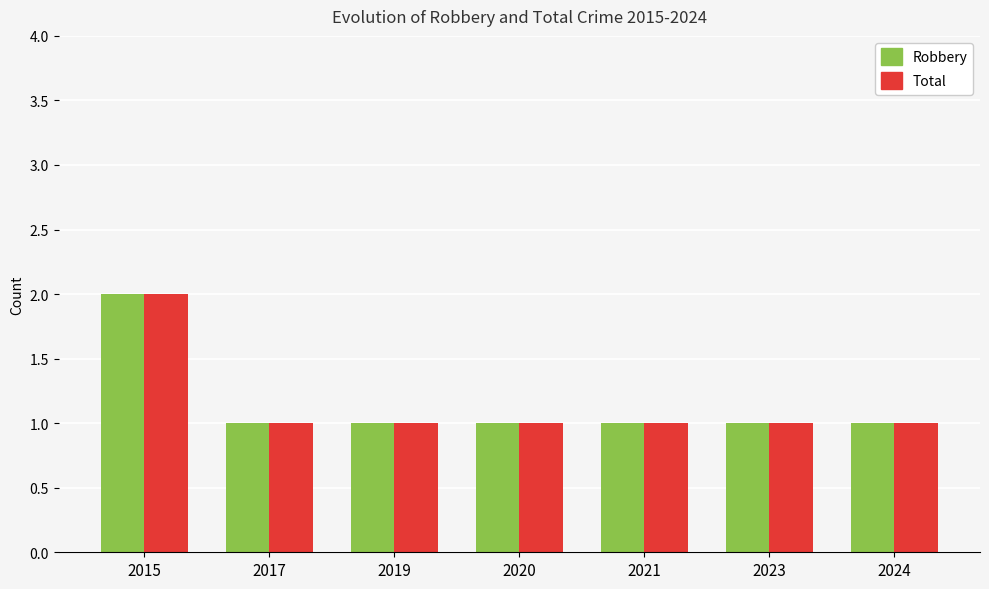

The value of Total at 2023 is 0. True or false?

False